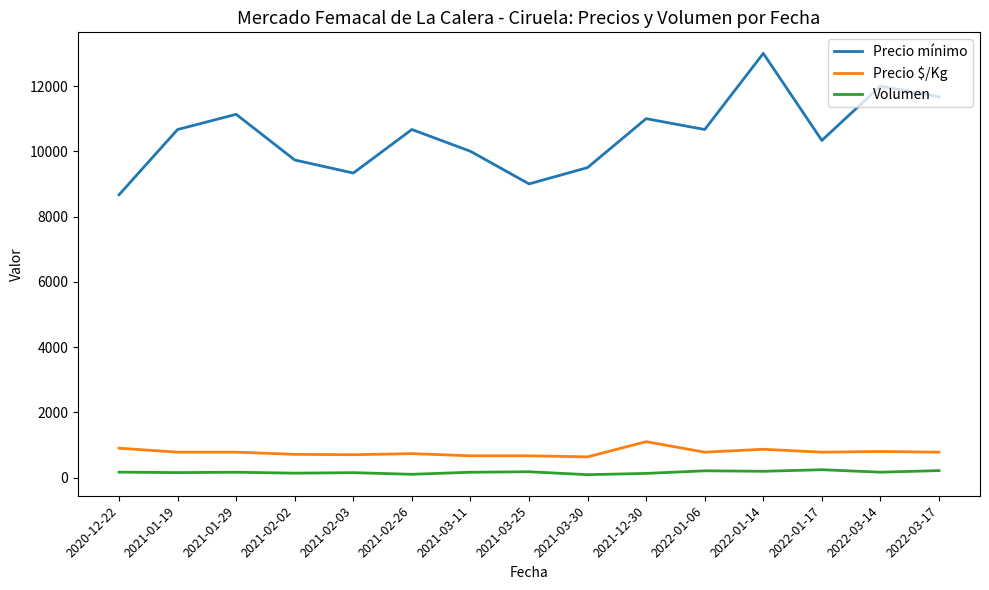

How many categories are shown in the chart?

15